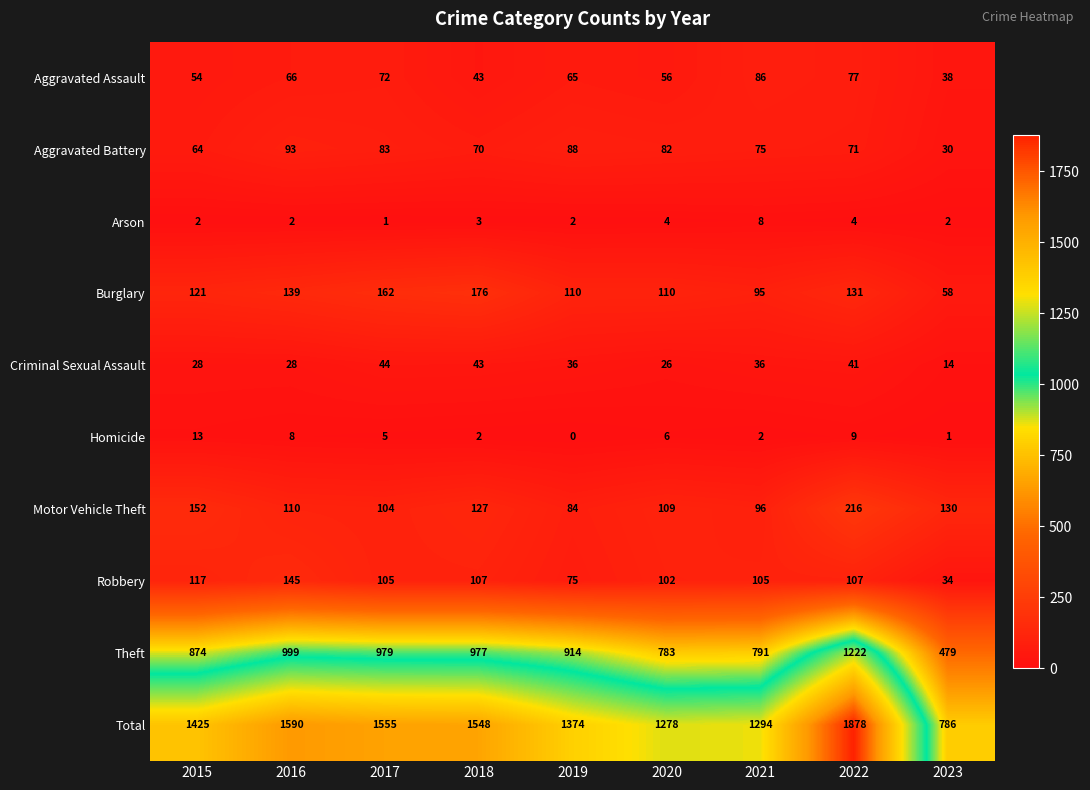

The Aggravated Assault series shows 50 at 2023. True or false?

False